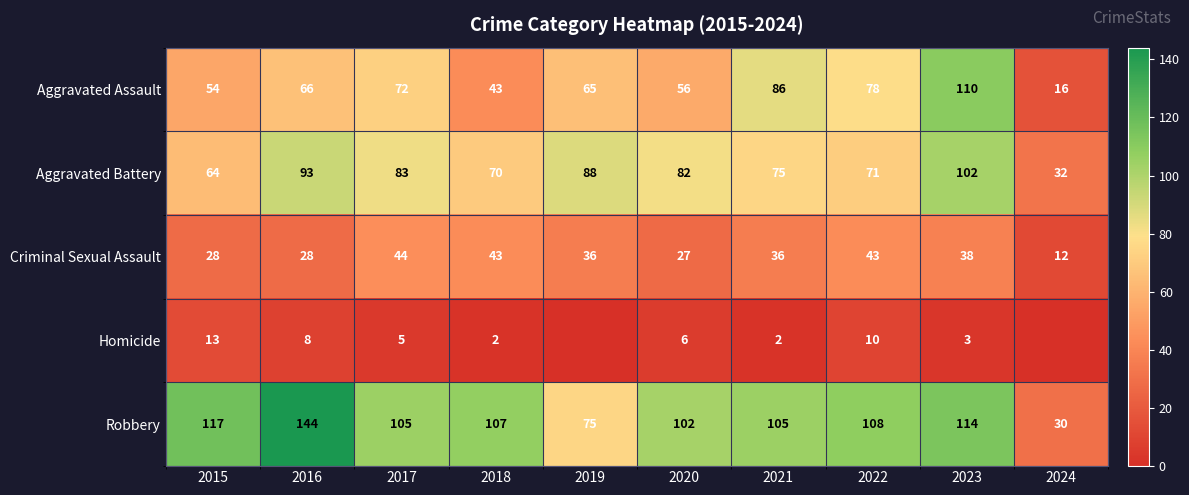

The value of Aggravated Battery at 2024 is 53. True or false?

False